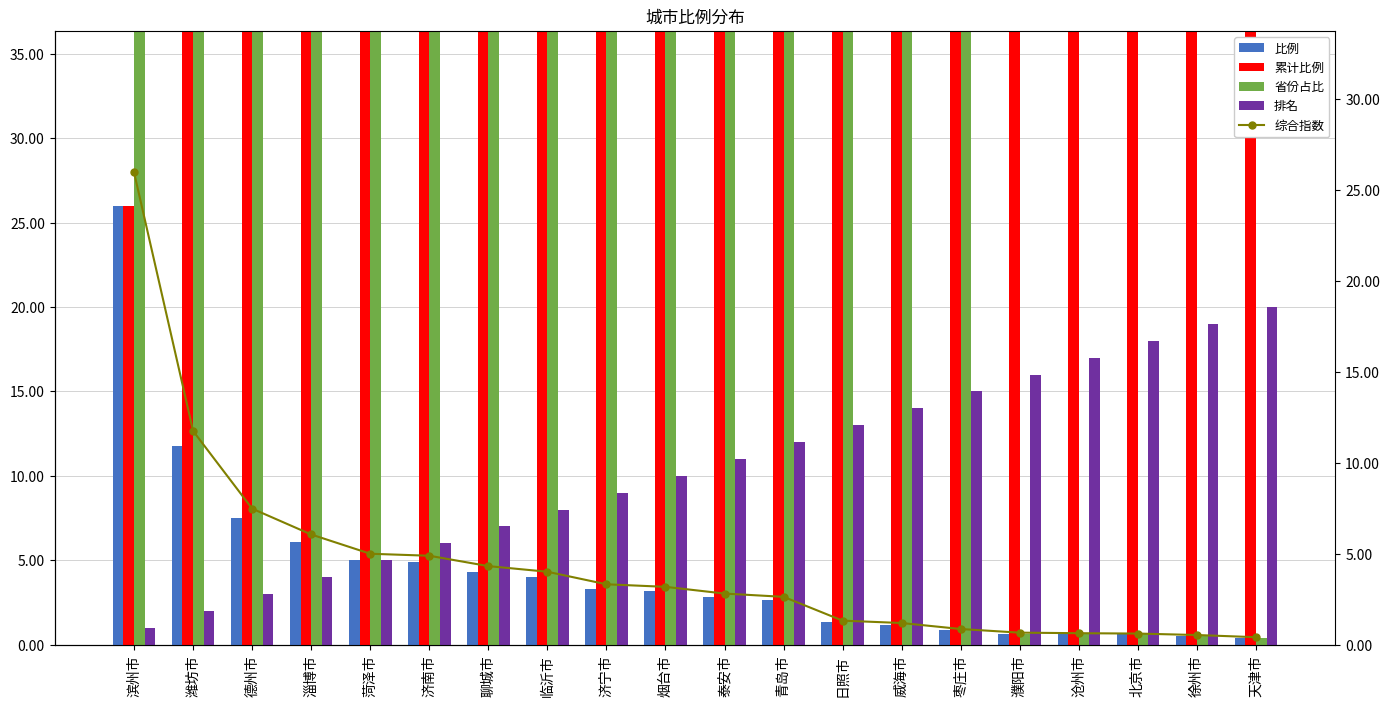

Where does the 综合指数 series first go above 3?

滨州市